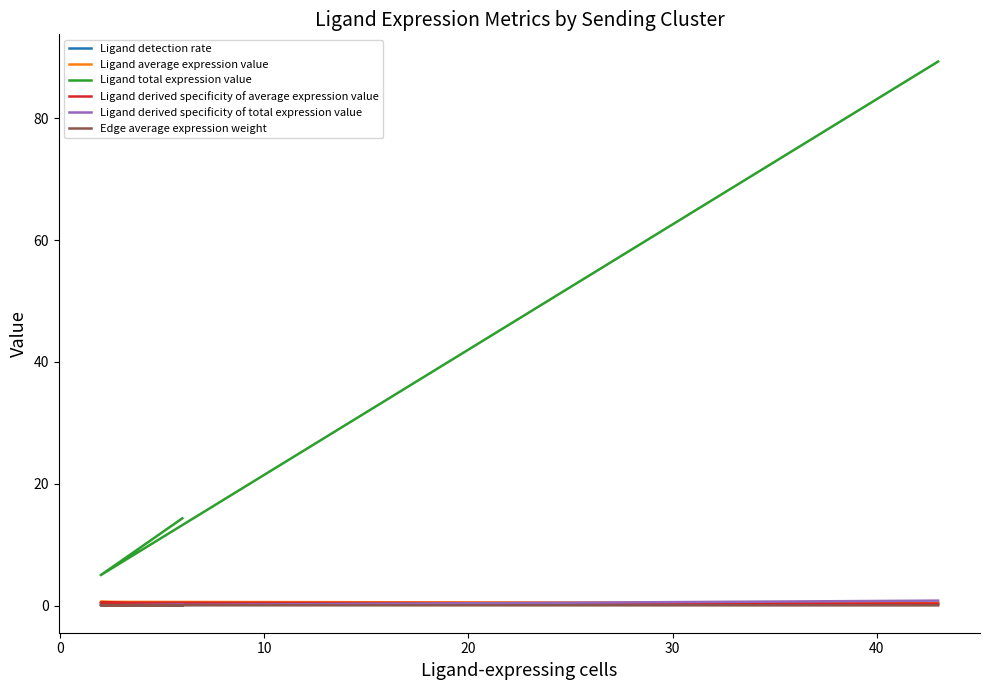

How many lines are shown in the chart?

6